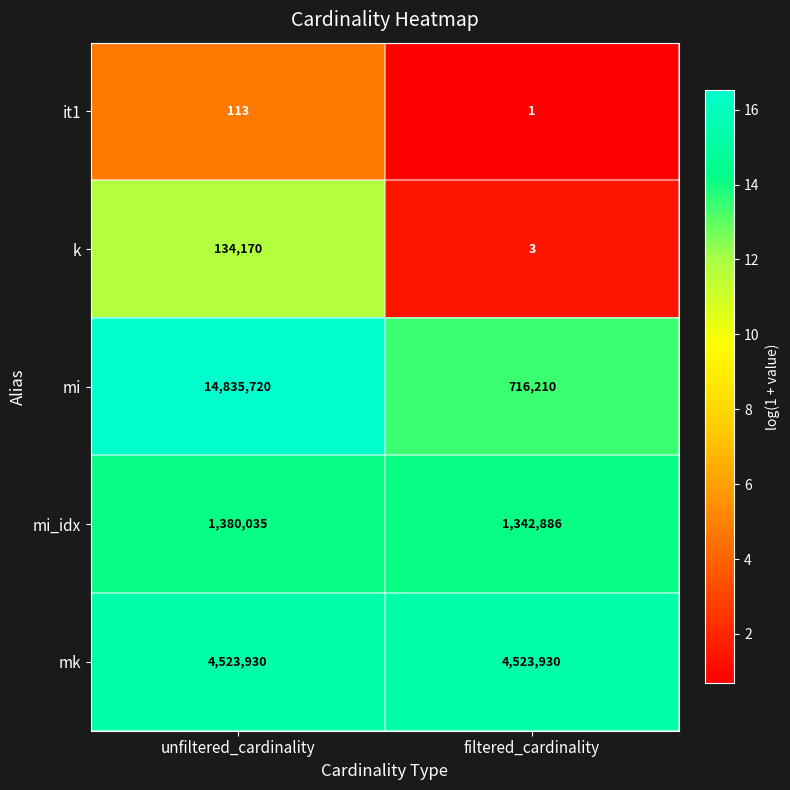

What is the total value across all series at filtered_cardinality?

6583030